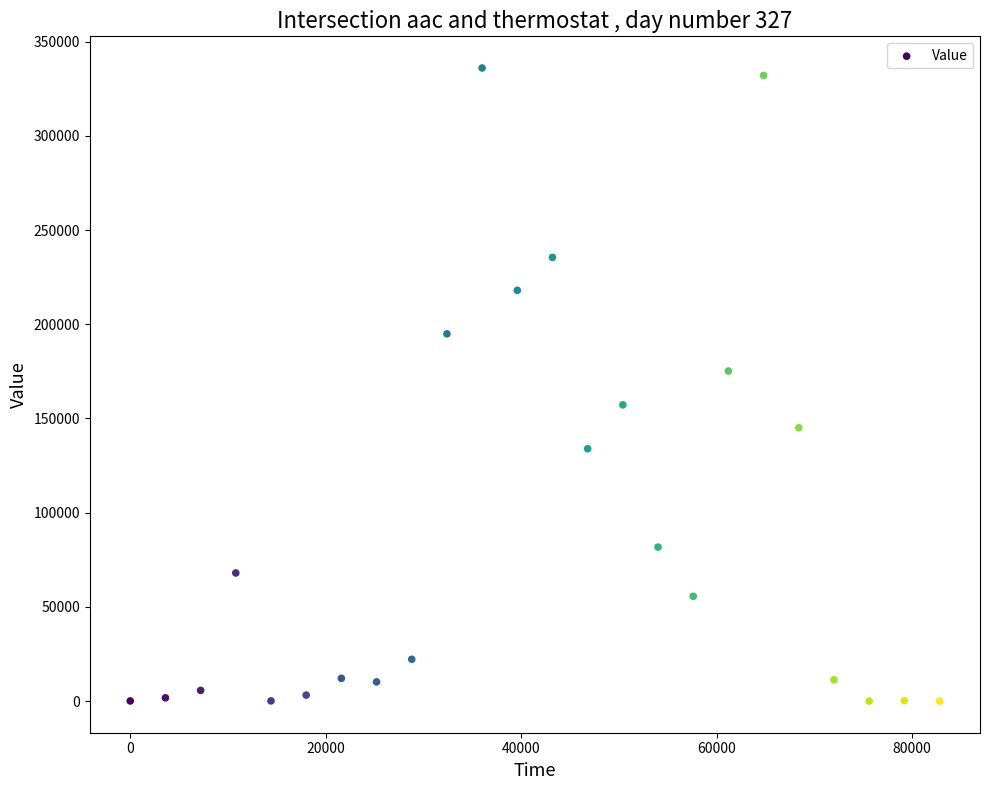

What is the range of X values (max minus min)?

82800.0